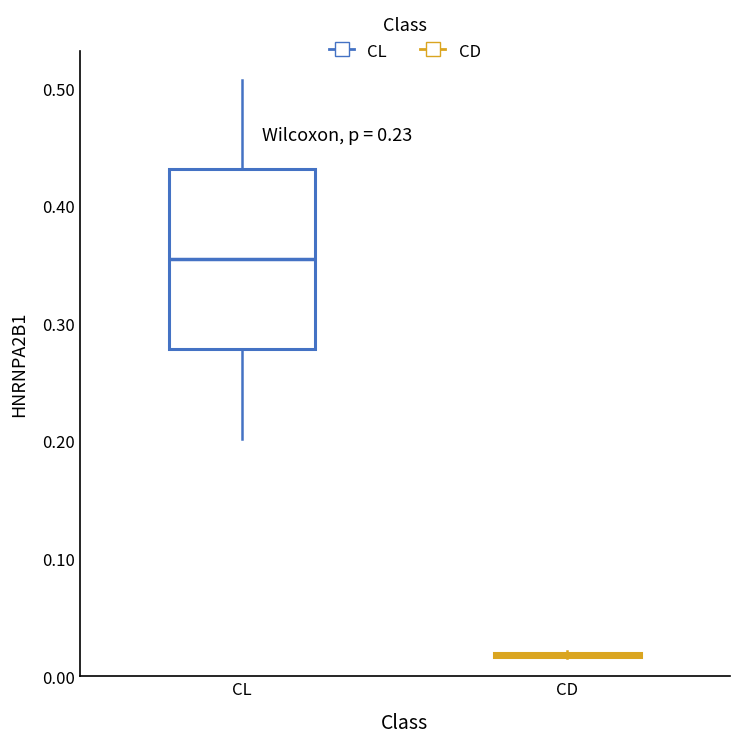

Reading left to right, transcribe this box plot: for each box, give where its median line is, the range the box spans, and where its two whiskers end, as read against the y-axis. The values are not printed on the chart, so give them approximately, as read against the axis.

CL: median 0.35, box 0.28 to 0.43, whiskers 0.20 to 0.51
CD: box collapsed to a line at 0.02, whiskers 0.02 to 0.02